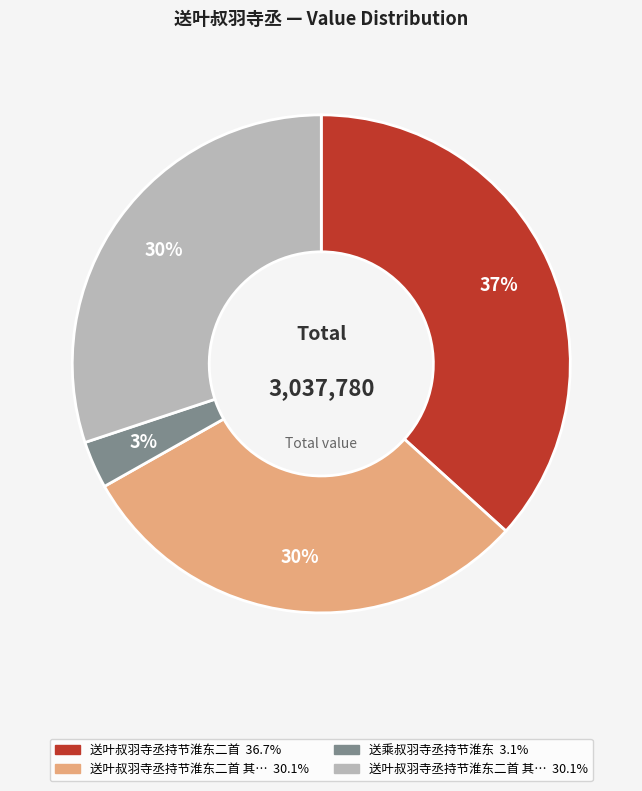

Count the number of slices in the pie.

4